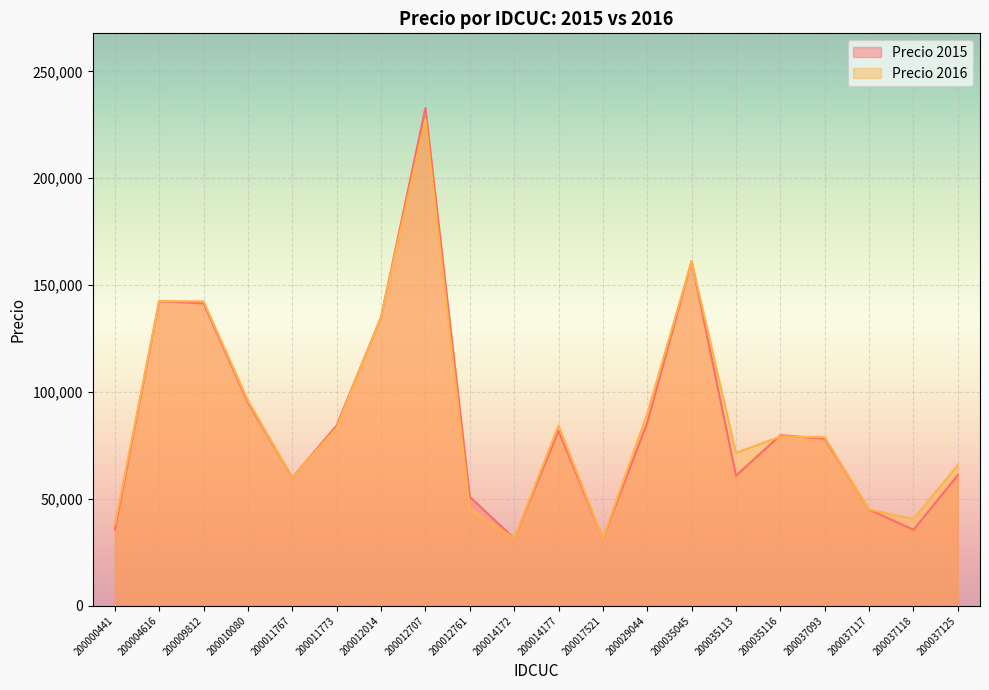

Where is Precio 2015 nearest to the value 132176?

200012014